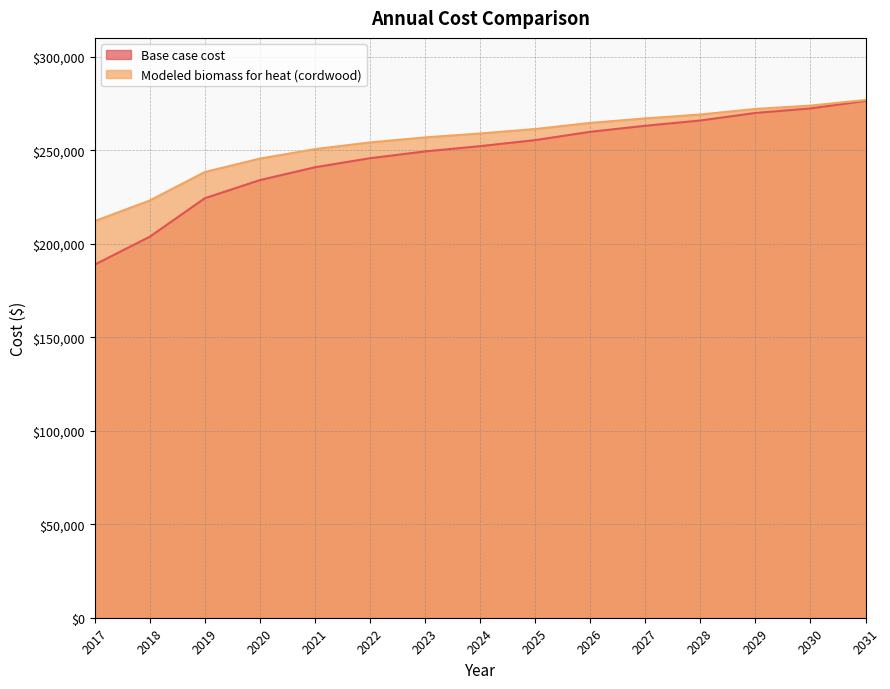

Where is Base case cost nearest to the value 244618?

2020